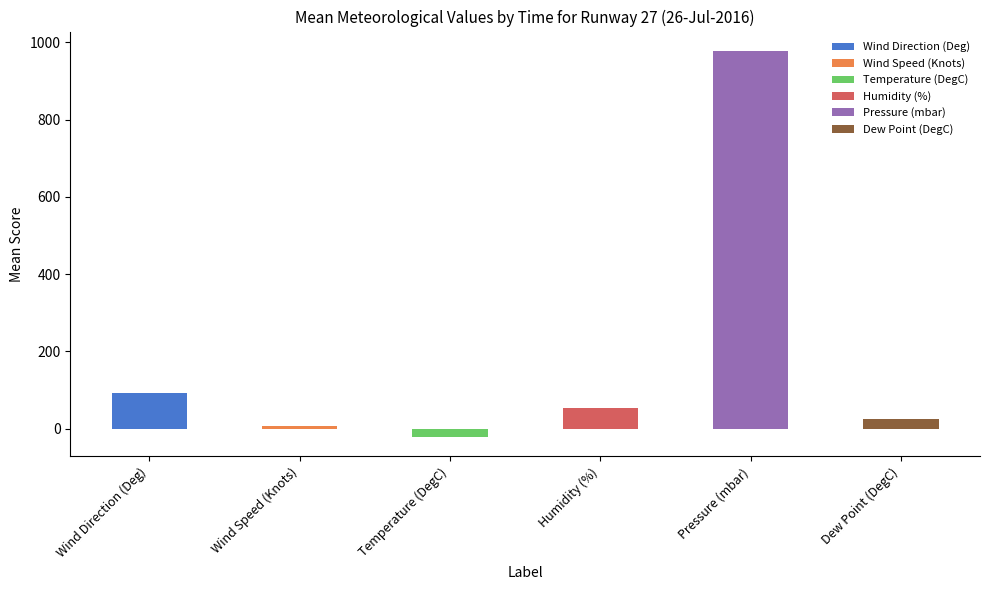

What value does the Humidity (%) series have at 00:06?

53.4